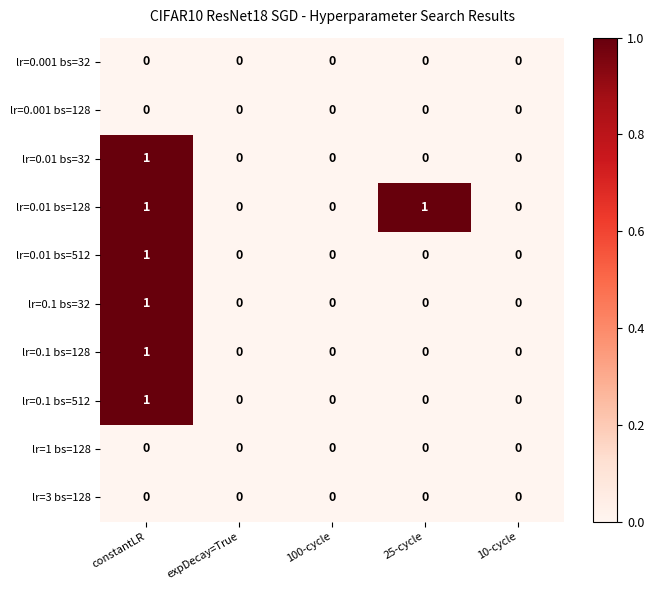

How many lr=0.1 bs=128 values are between 0 and 1?

5